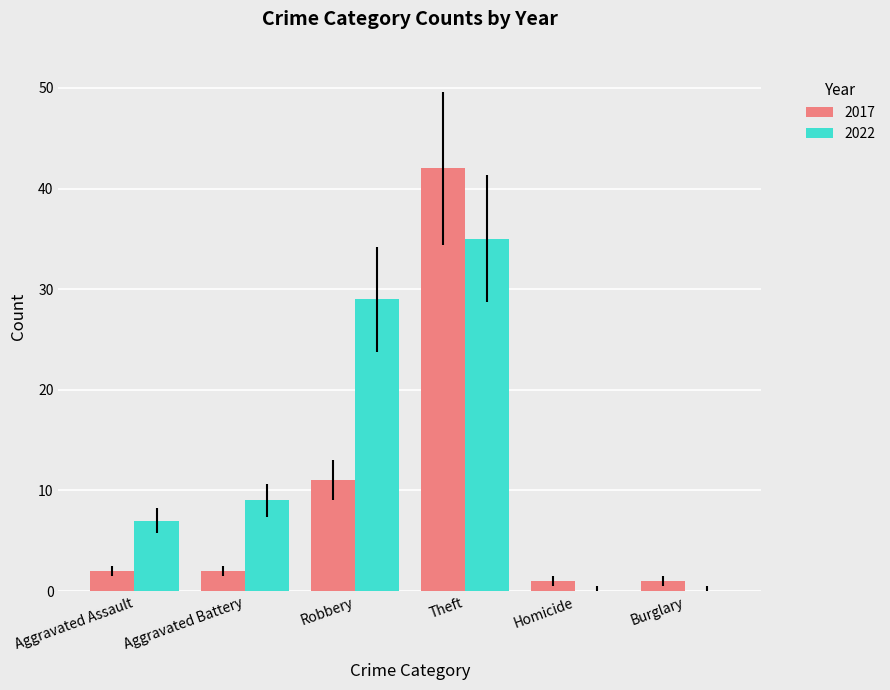

What is the maximum value for 2017?

42